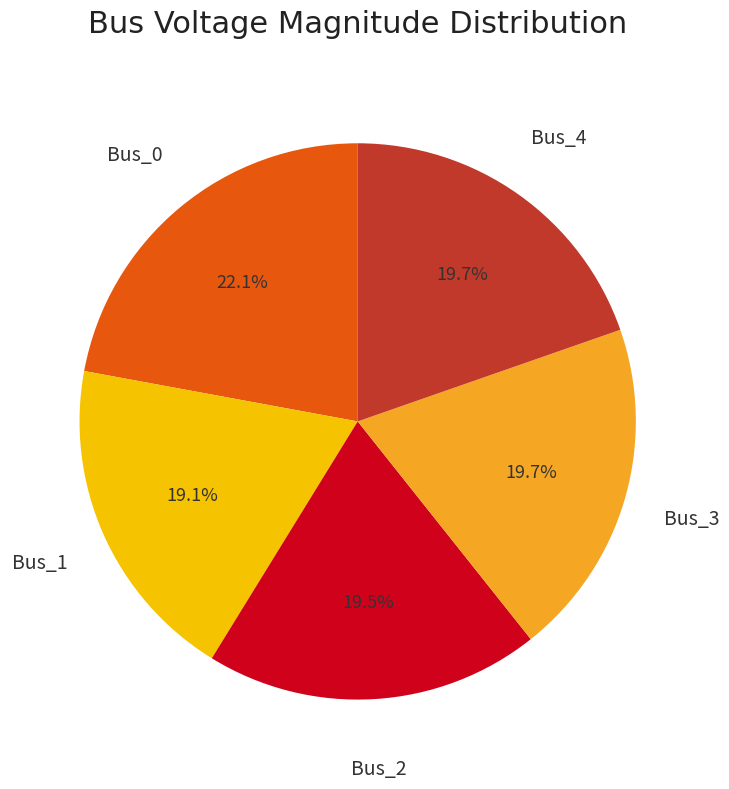

Is there any slice that represents more than half of the pie?

No